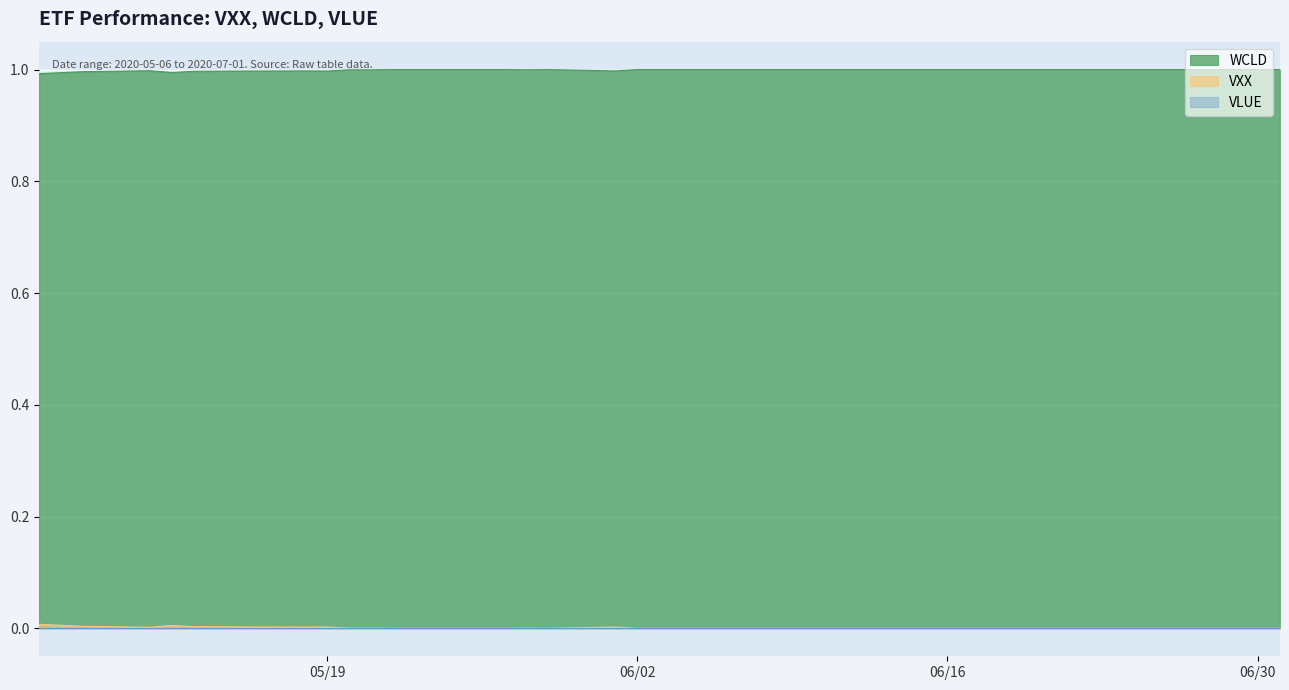

How many interior local valleys does the VXX series have?

4